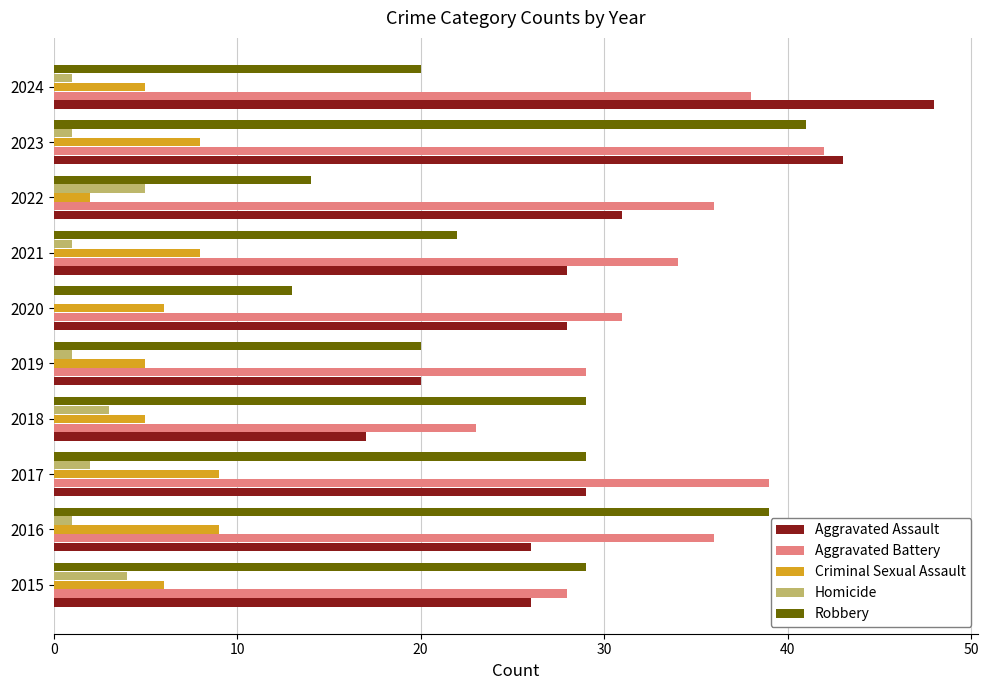

What is the total value across all series at 2018?

77